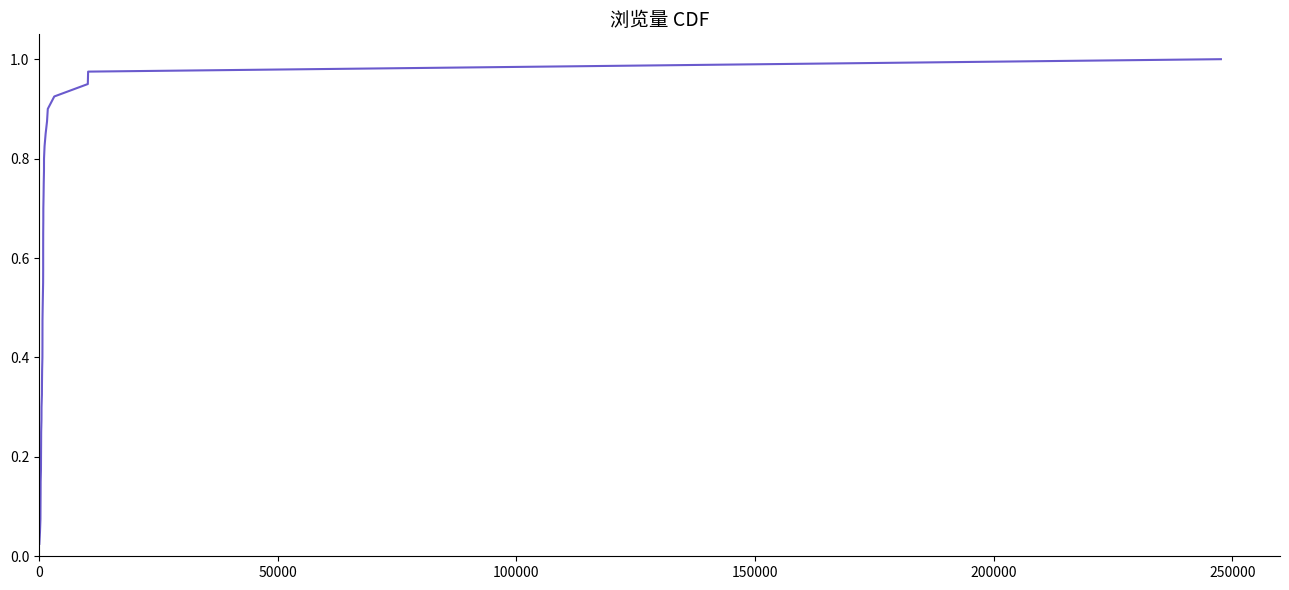

Does the chart display data point markers on the line(s)?

No